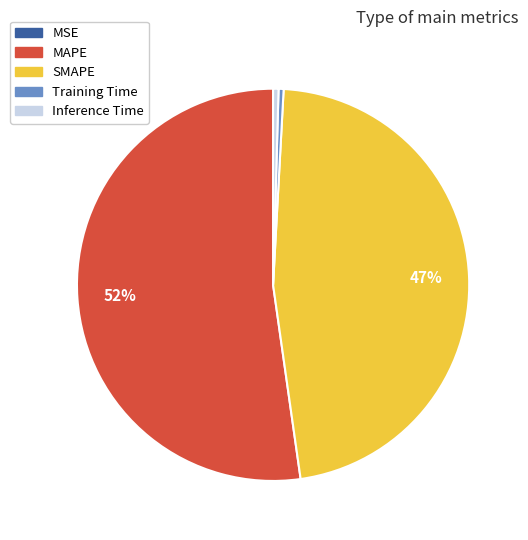

To the nearest percent, what is the combined percentage of Training Time and SMAPE?

47%